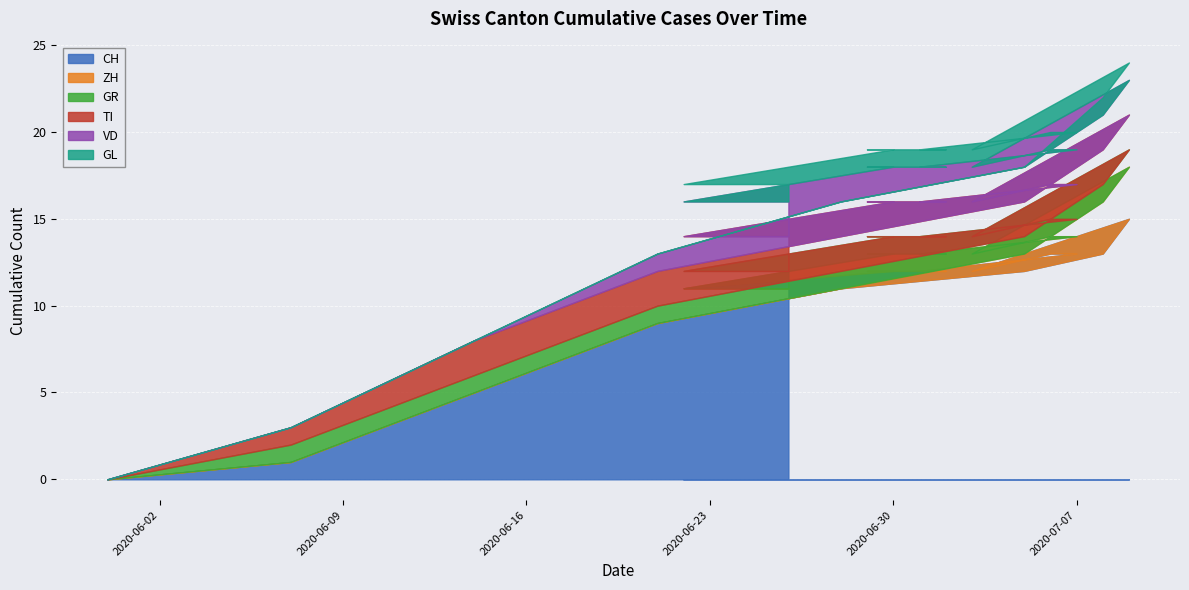

What position from the right is 2020-07-03?

12